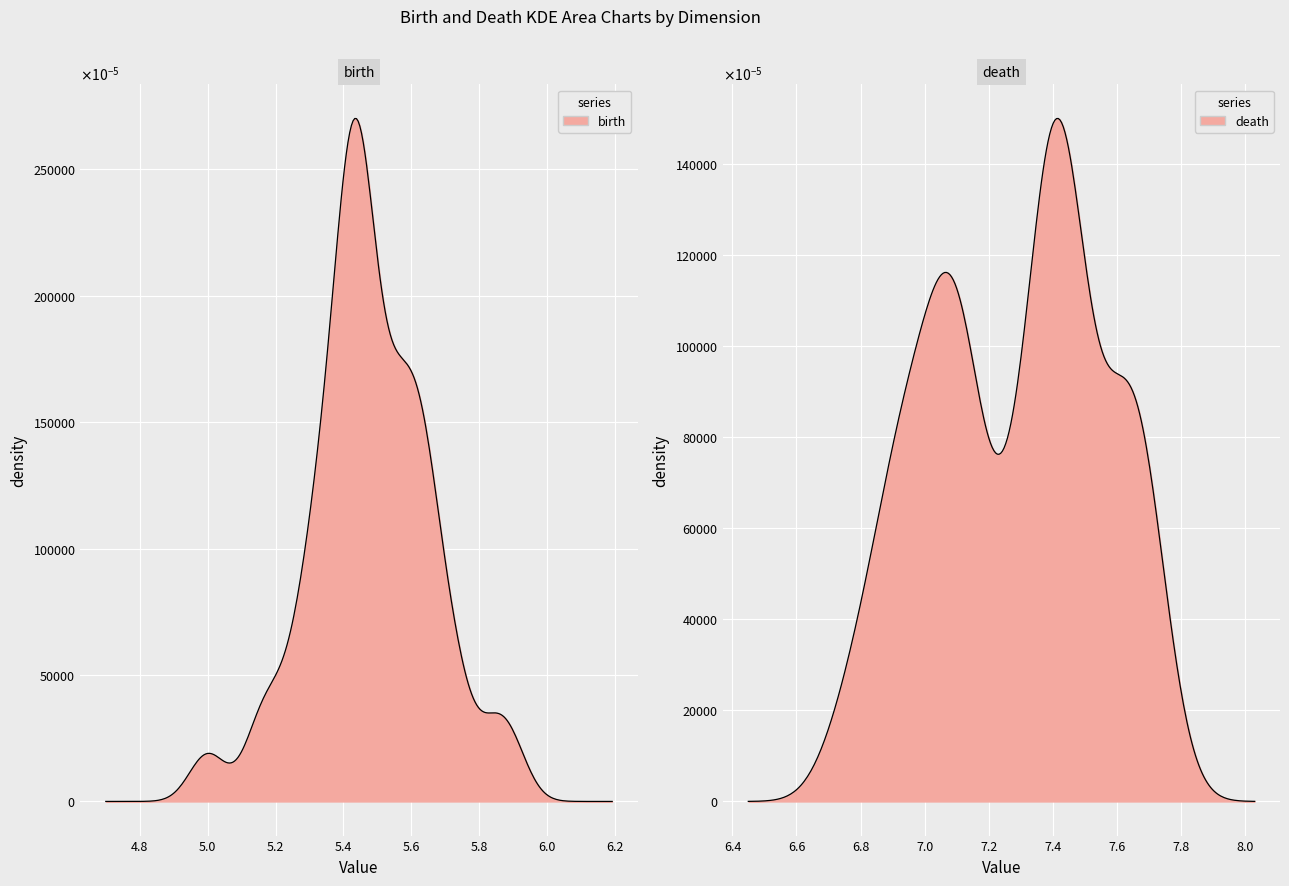

Reading left to right, transcribe all the data shown in this chart.

birth: 5.3	5.3	5.2	5.4	5.0	5.5	5.5	5.4	5.4	5.4	5.5	5.6	5.4	5.7	5.5	5.5	5.8	5.6	5.6	5.7	5.6	5.3	5.4	5.4	5.3	5.2	5.4	5.7	5.3	5.4	5.6	5.5	5.7	5.5	5.6	5.9	5.4	5.3	5.6	5.6
death: 7.7	7.6	7.4	7.6	7.2	7.6	7.7	7.4	7.4	7.5	7.5	7.6	7.4	7.6	7.4	7.4	7.7	7.4	7.4	7.5	7.4	7.1	7.1	7.1	7.0	6.8	7.1	7.3	6.9	7.0	7.1	7.1	7.3	7.0	7.1	7.3	6.9	6.7	7.0	6.9